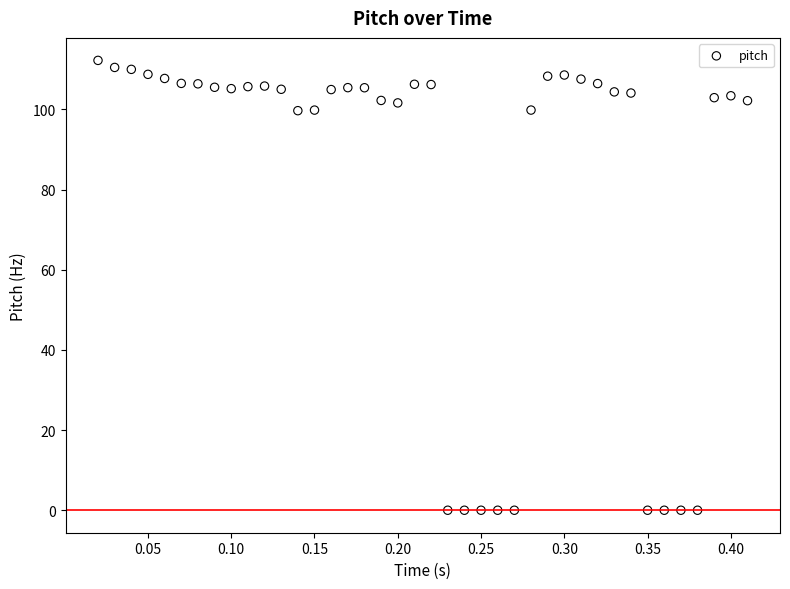

What is the range of X values (max minus min)?

0.4